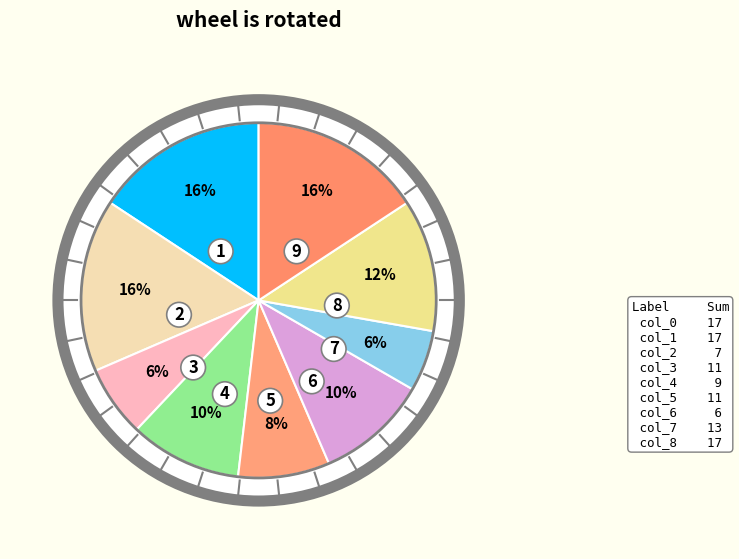

True or false: col_8 accounts for 30% of the total.

False